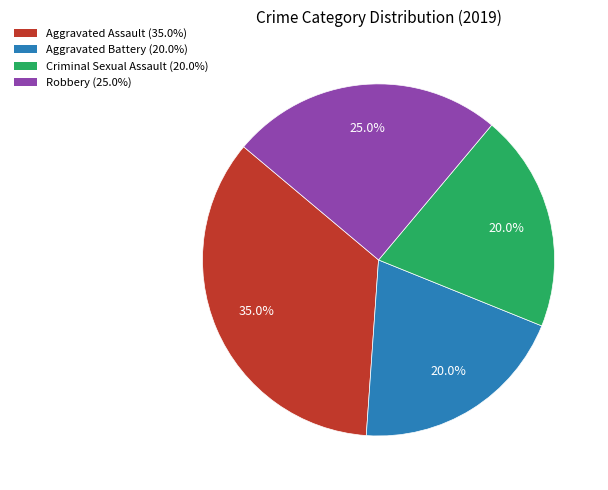

To the nearest percent, what percentage of the pie is Robbery?

25%